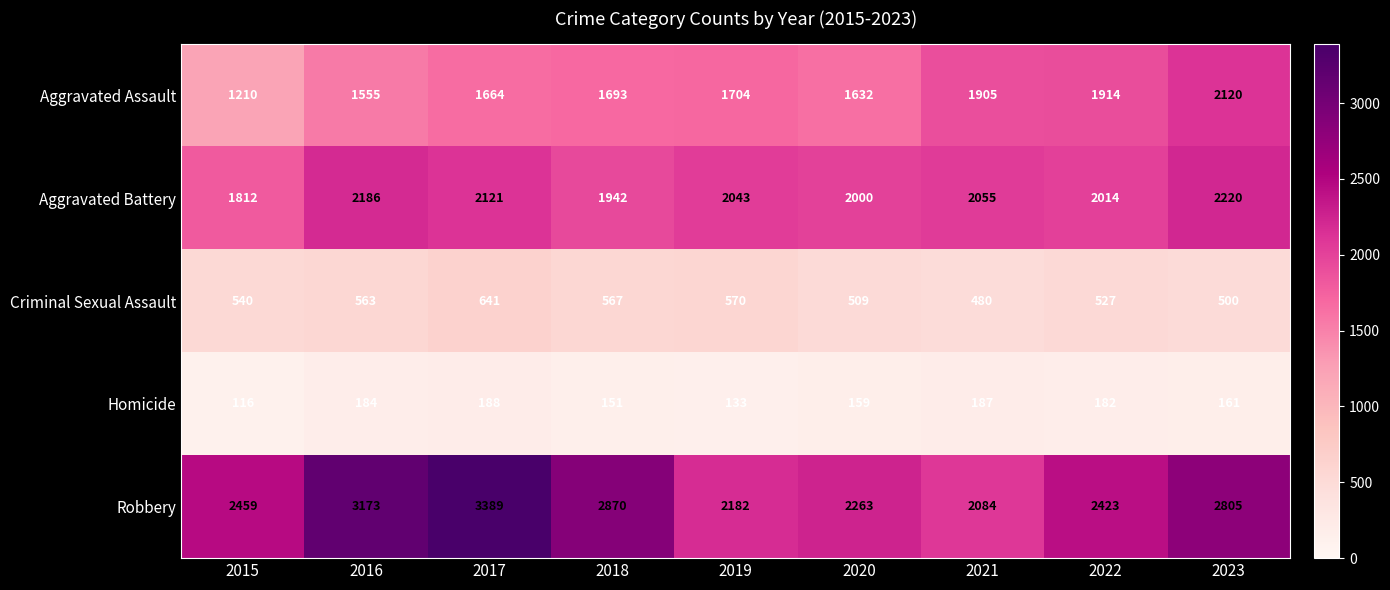

List the series in order of their peak value, lowest first.

Homicide, Criminal Sexual Assault, Aggravated Assault, Aggravated Battery, Robbery